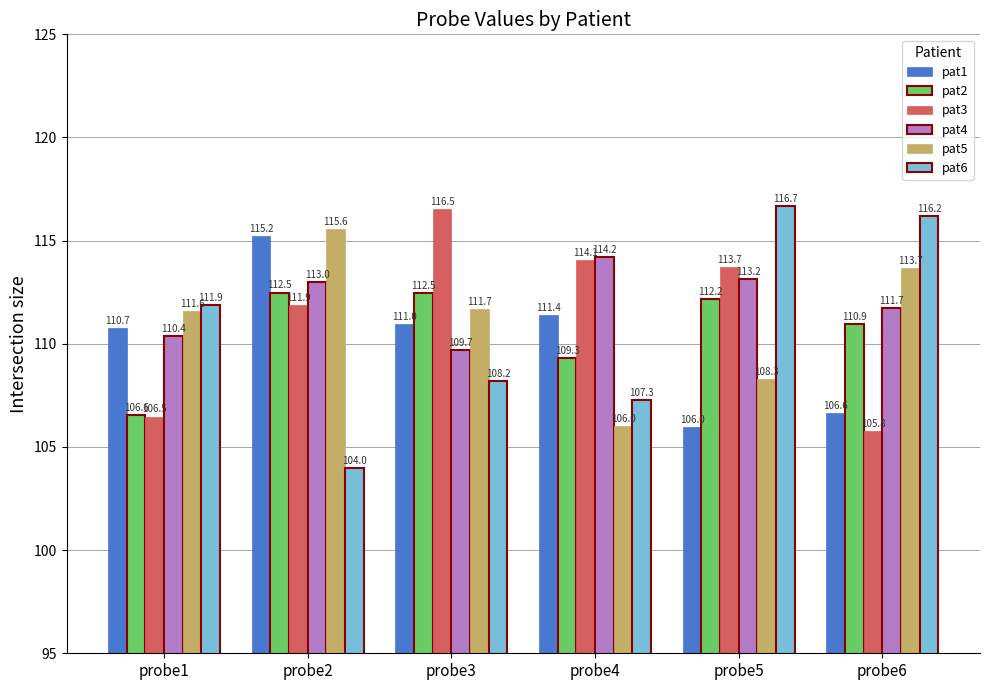

Rank the series by their maximum value, from highest to lowest.

pat6, pat3, pat5, pat1, pat4, pat2